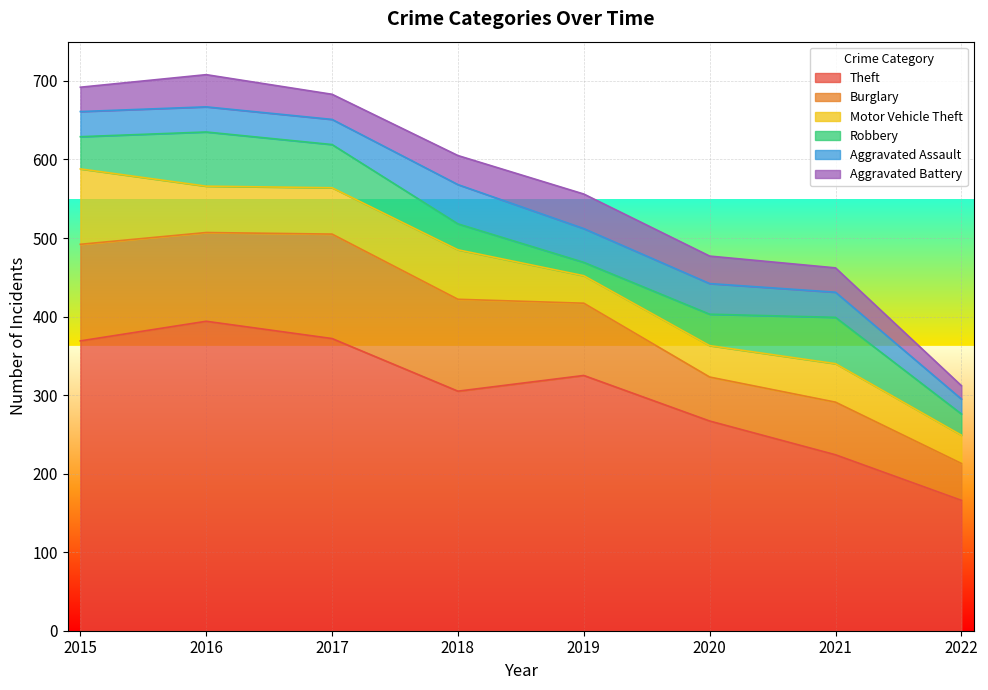

At which category is the sum across all series the highest?

2016